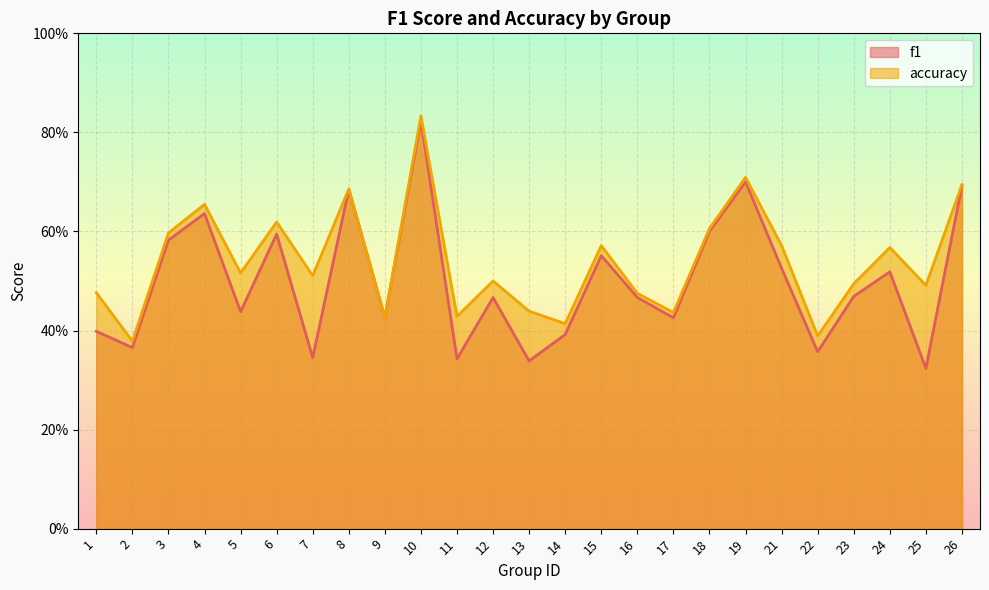

Which series ends up on top after the final intersection of accuracy and f1?

accuracy